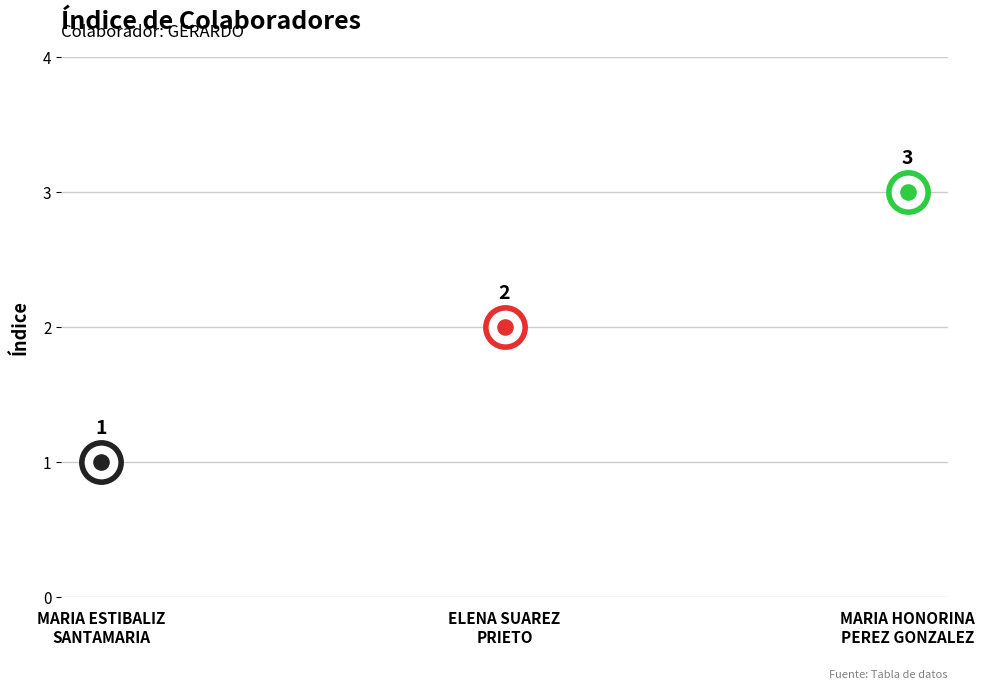

Which has a higher value, MARIA HONORINA
PEREZ GONZALEZ or ELENA SUAREZ
PRIETO?

MARIA HONORINA
PEREZ GONZALEZ